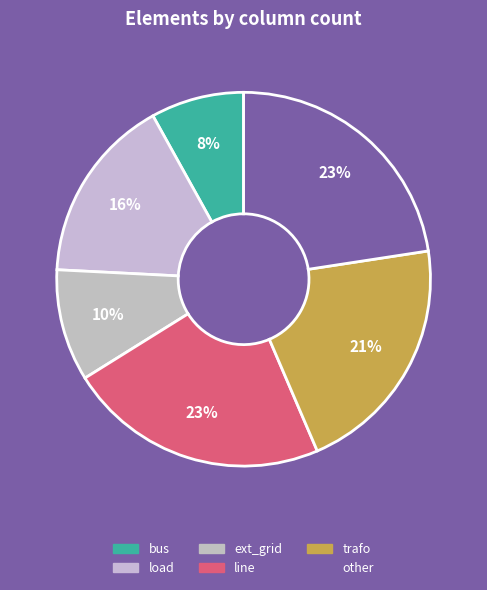

Is there a majority slice in this chart?

No